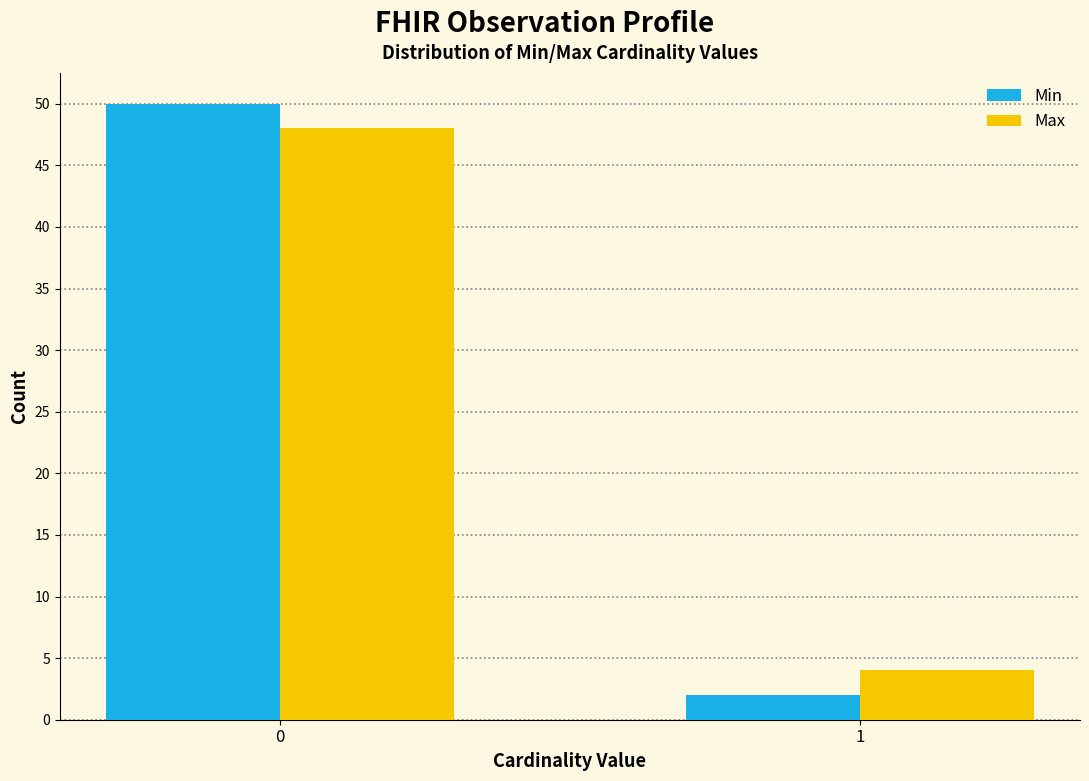

Reading left to right, what are all the values shown in this chart?

Min: 0=50	1=2
Max: 0=48	1=4